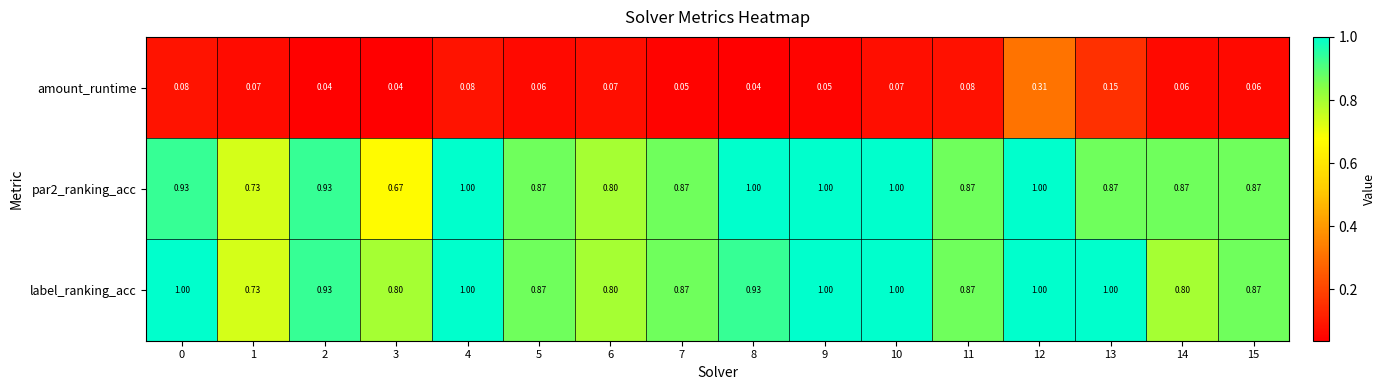

Is the value of label_ranking_acc at 7 greater than the value of amount_runtime at 9?

Yes